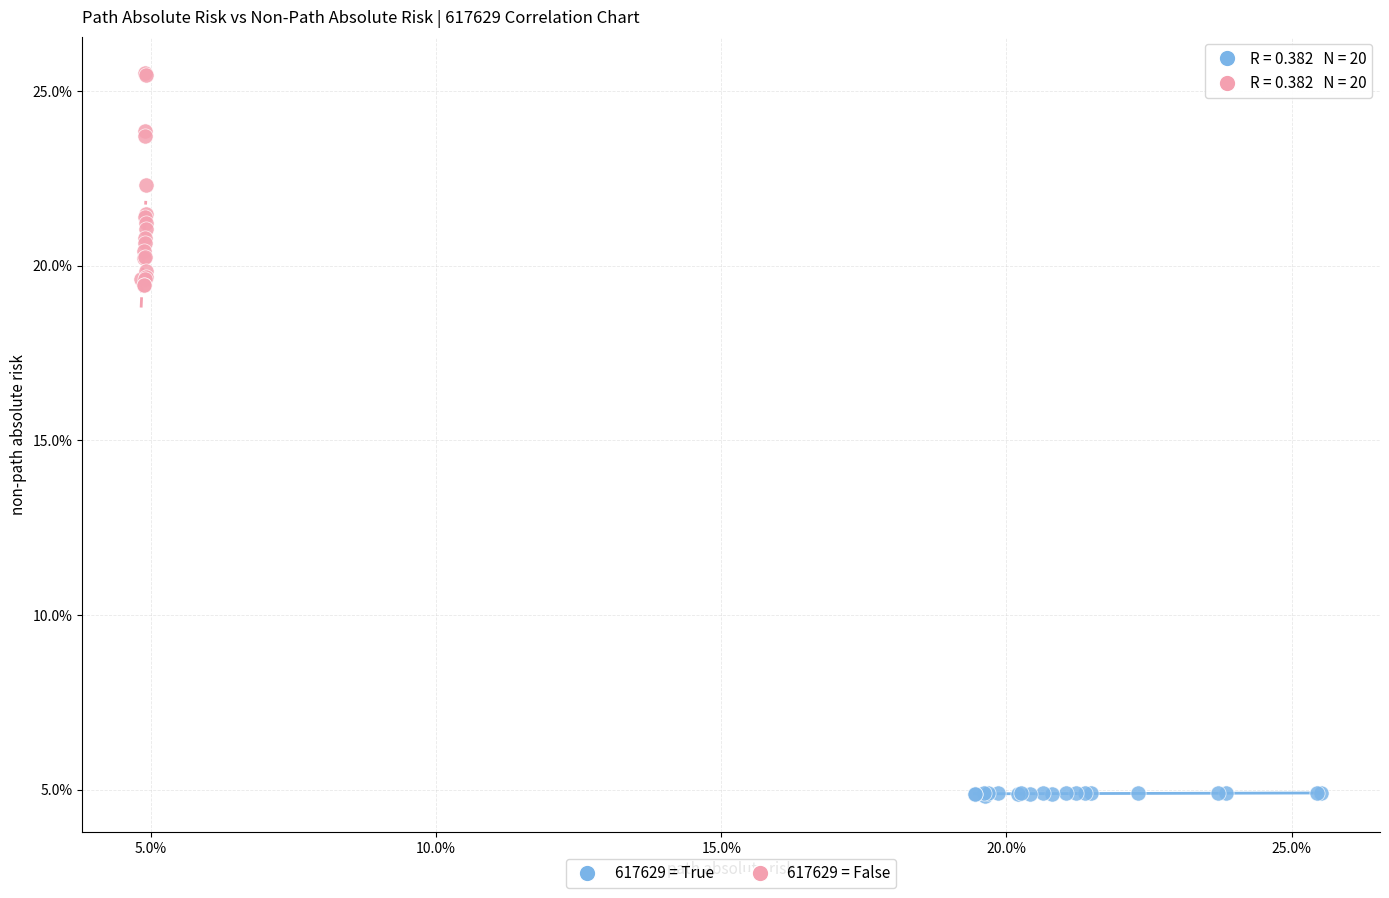

Which series has the largest Y range (max minus min)?

617629 = False